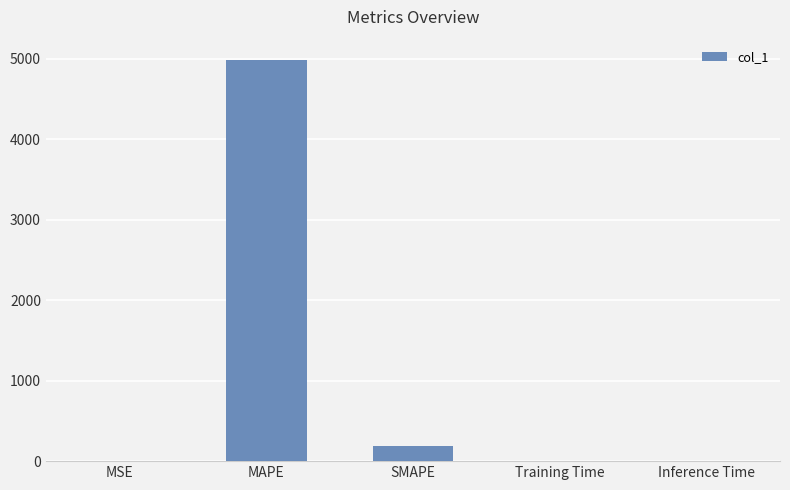

The value at MSE is 0.1. True or false?

True